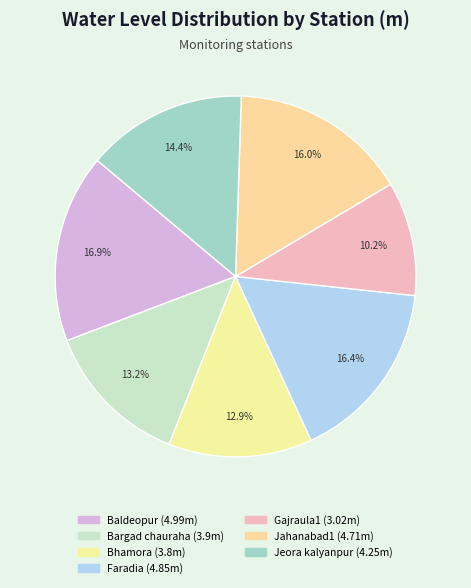

Is it true that Baldeopur is 4% of the pie?

False